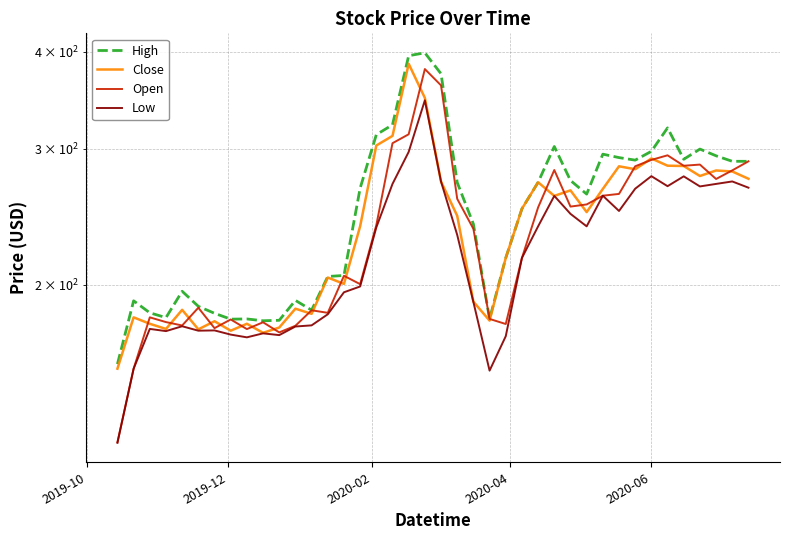

How many interior local peaks does the High series have?

9